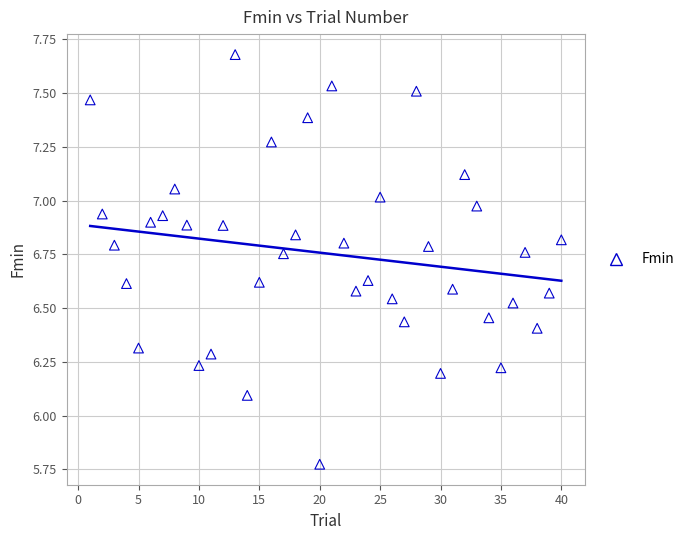

What Y value in the scatter plot is closest to 6?

6.1